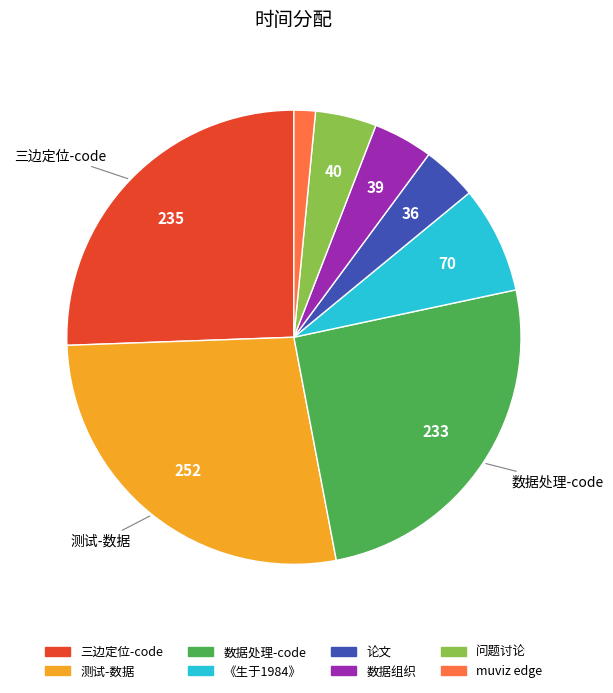

Which slice is the smallest?

muviz edge